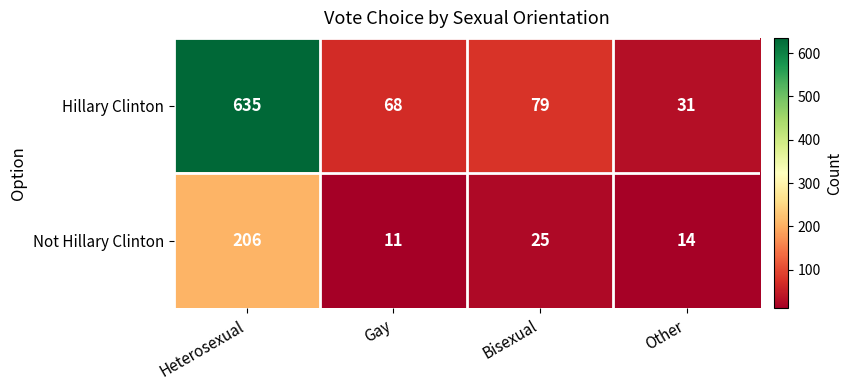

The Hillary Clinton series shows 41 at Gay. True or false?

False